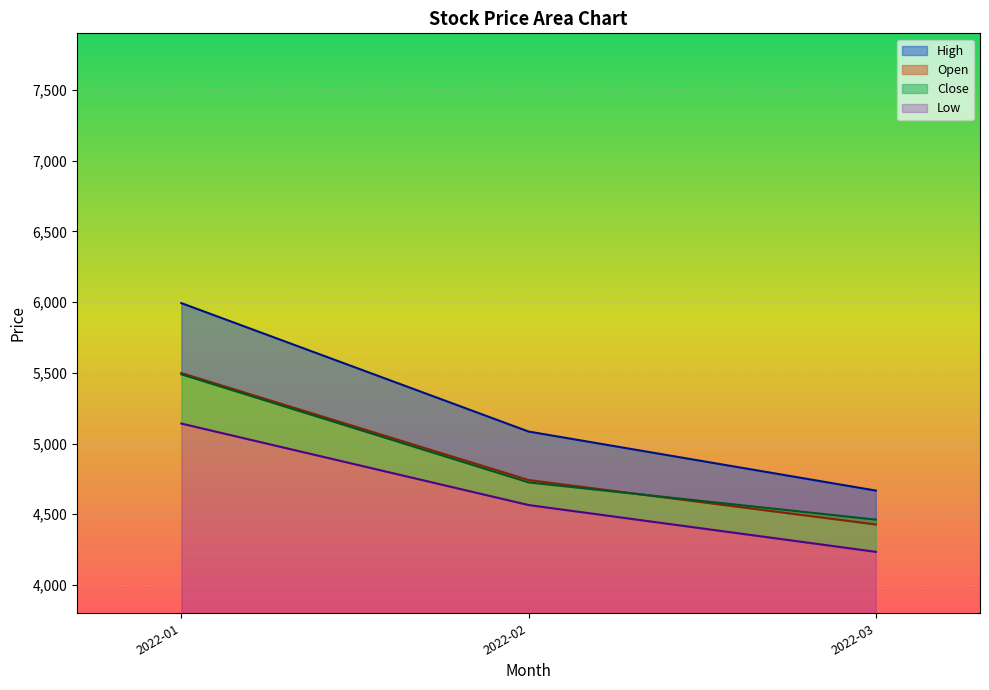

True or false: Open and High intersect in this chart.

False